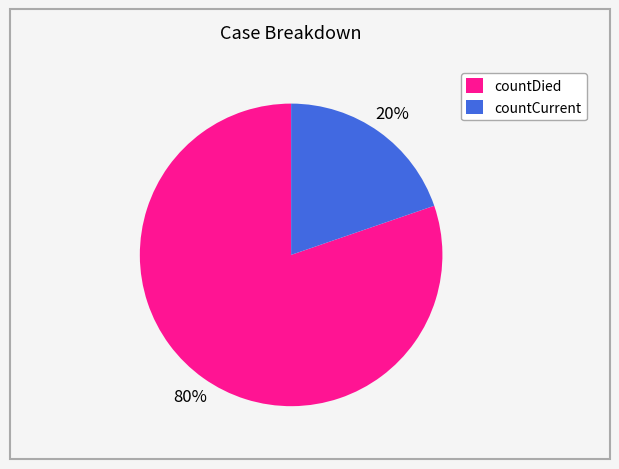

True or false: countDied accounts for 80% of the total.

True